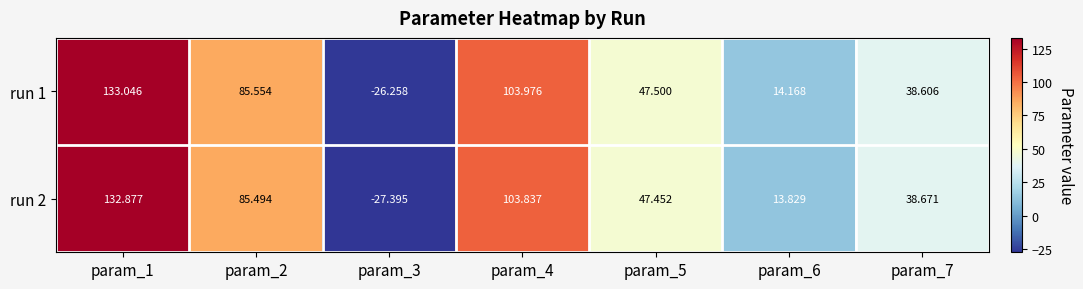

Is the value of run 1 at param_2 greater than the value of run 2 at param_3?

Yes